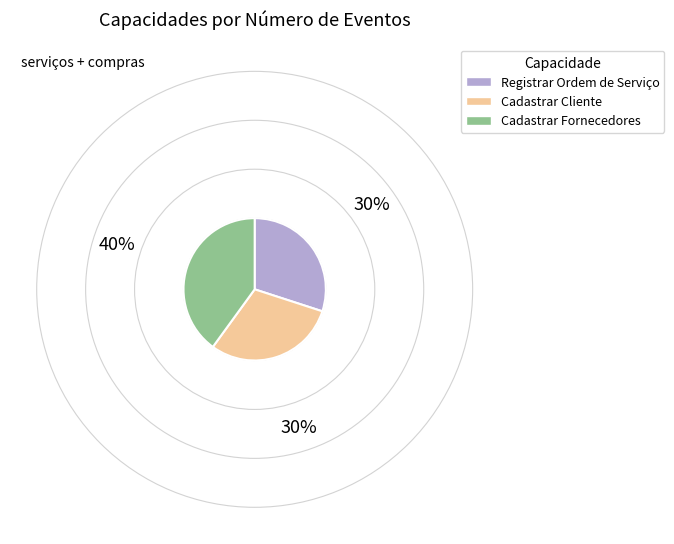

How many segments does this pie chart have?

3